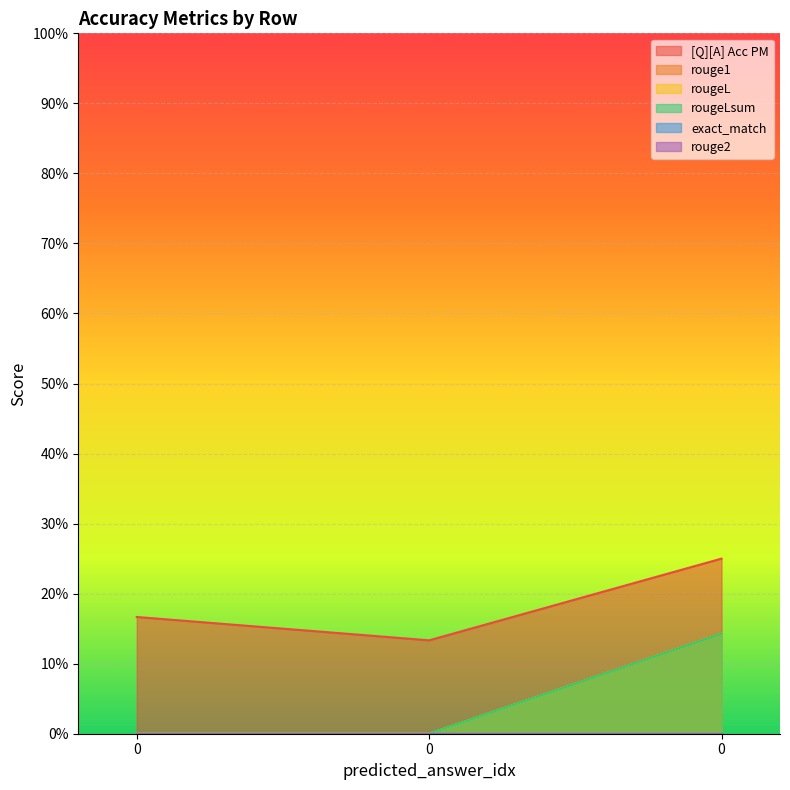

What is the total value across all series at 0?

0.2